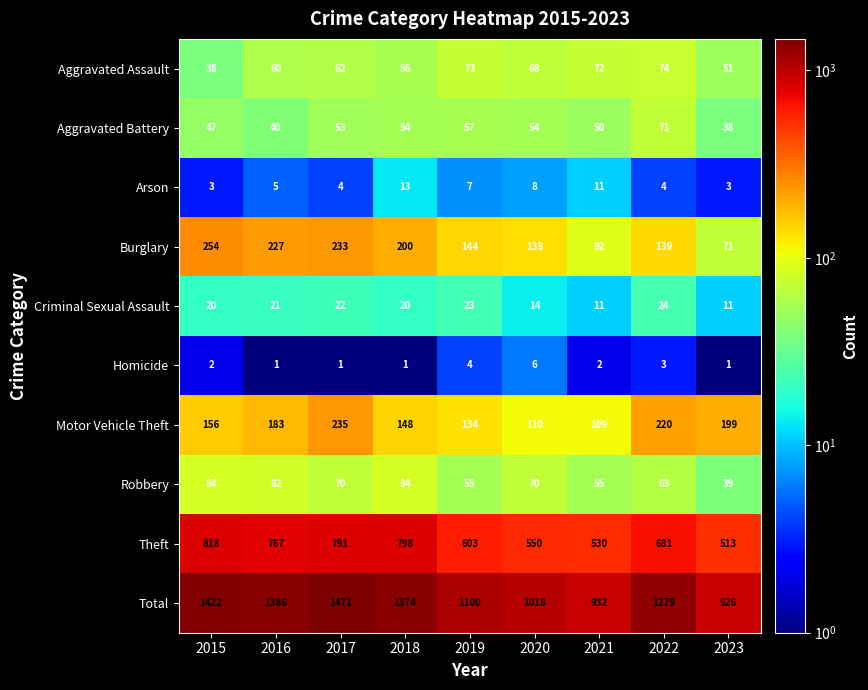

What is the greatest value displayed?

1471